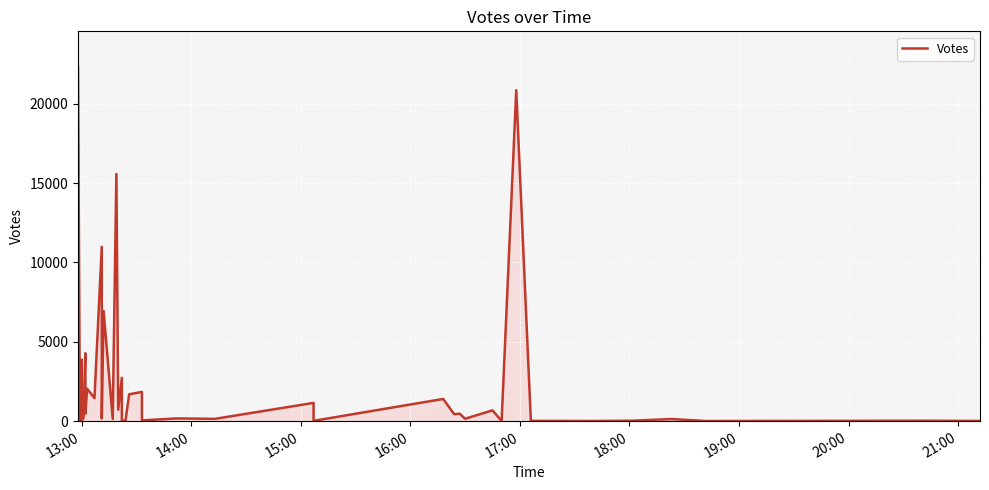

What is the sum of all values?

101448